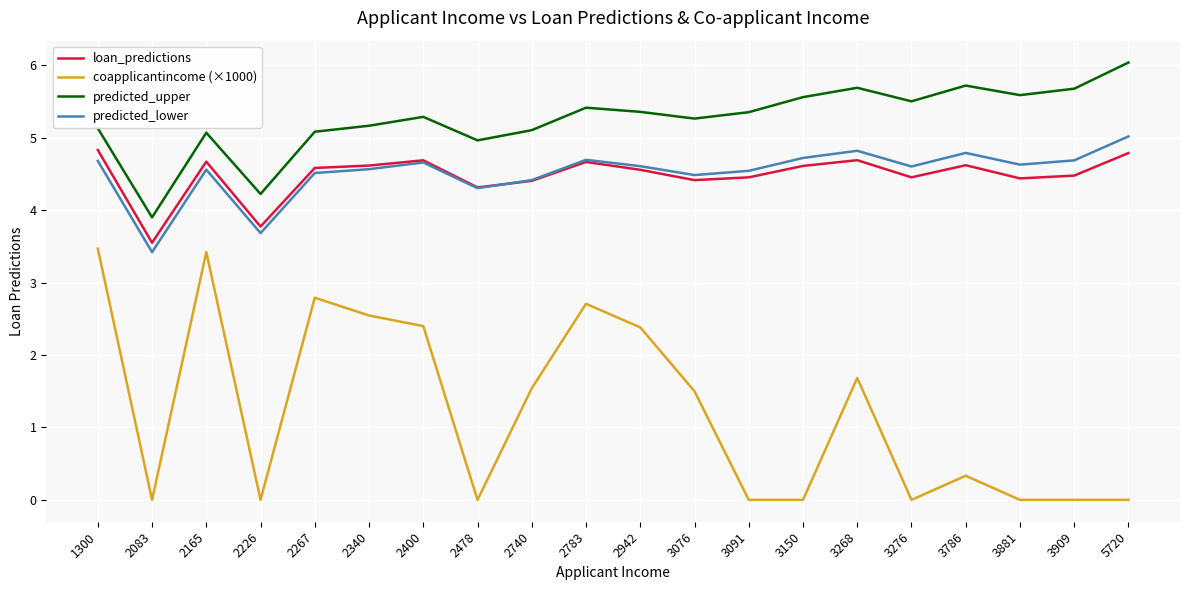

True or false: loan_predictions and coapplicantincome (×1000) cross at least once.

False